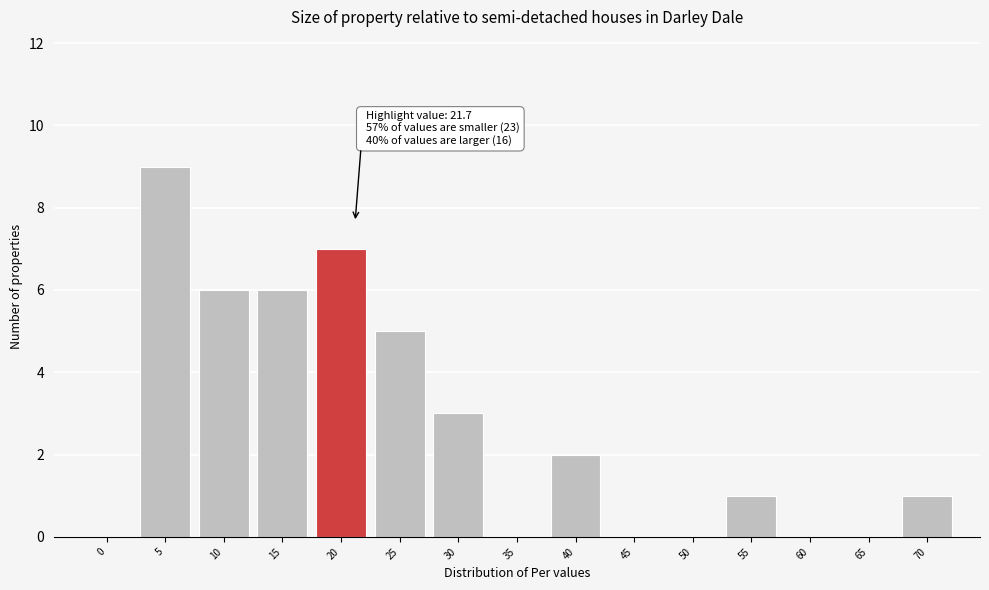

Reading left to right, transcribe all the data shown in this chart.

0=0	5=9	10=6	15=6	20=7	25=5	30=3	35=0	40=2	45=0	50=0	55=1	60=0	65=0	70=1